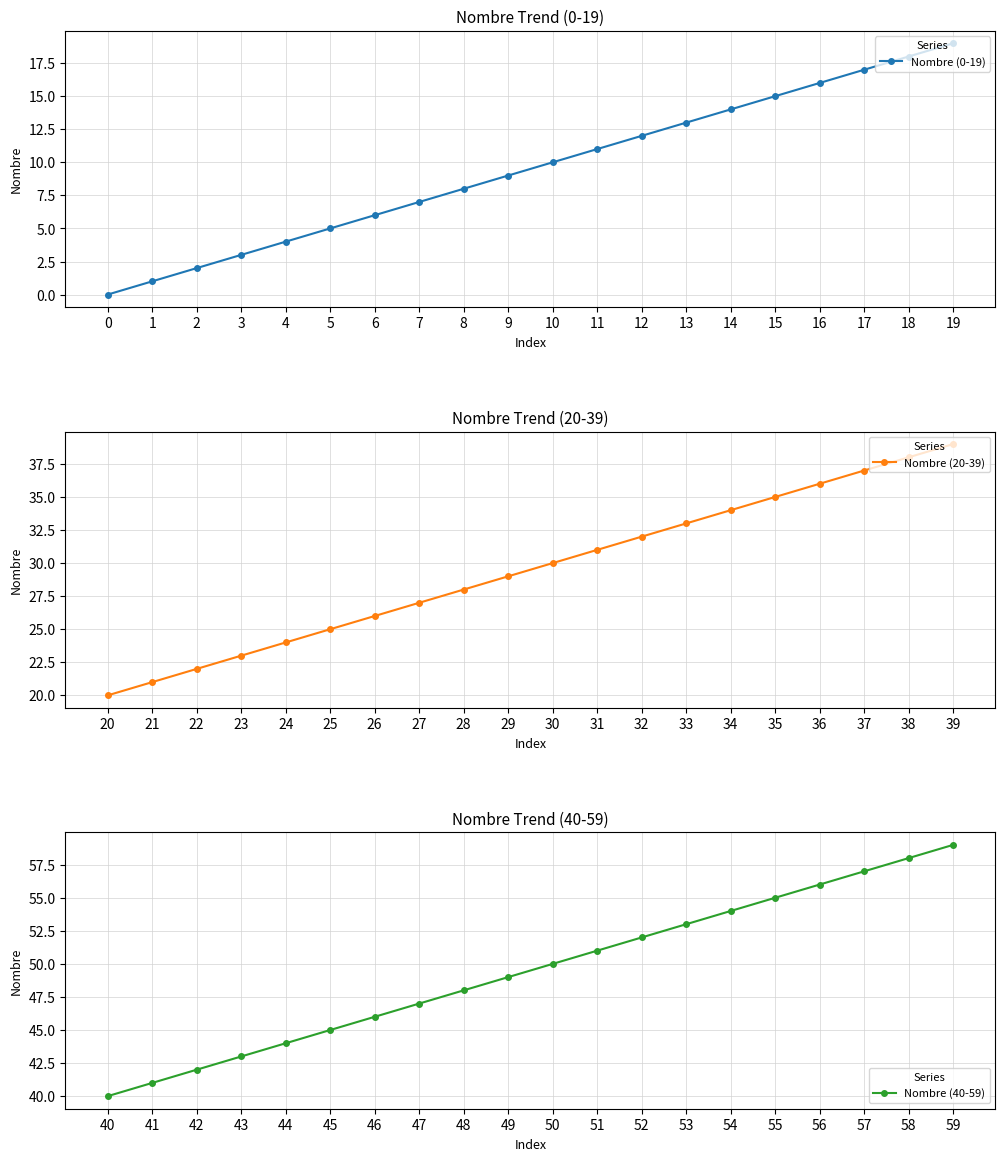

Reading left to right, list all the values displayed in this chart.

Nombre (0-19): 0=0	1=1	2=2	3=3	4=4	5=5	6=6	7=7	8=8	9=9	10=10	11=11	12=12	13=13	14=14	15=15	16=16	17=17	18=18	19=19
Nombre (20-39): 0=20	1=21	2=22	3=23	4=24	5=25	6=26	7=27	8=28	9=29	10=30	11=31	12=32	13=33	14=34	15=35	16=36	17=37	18=38	19=39
Nombre (40-59): 0=40	1=41	2=42	3=43	4=44	5=45	6=46	7=47	8=48	9=49	10=50	11=51	12=52	13=53	14=54	15=55	16=56	17=57	18=58	19=59